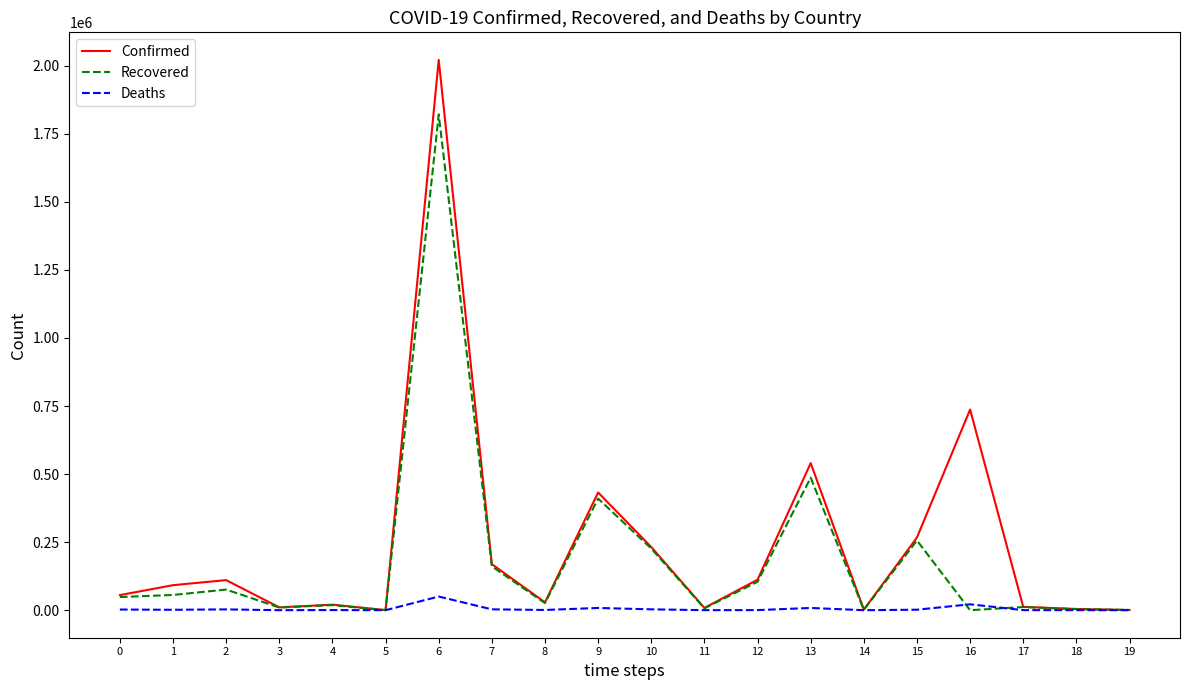

Is the value of Recovered at 15 greater than the value of Confirmed at 14?

Yes